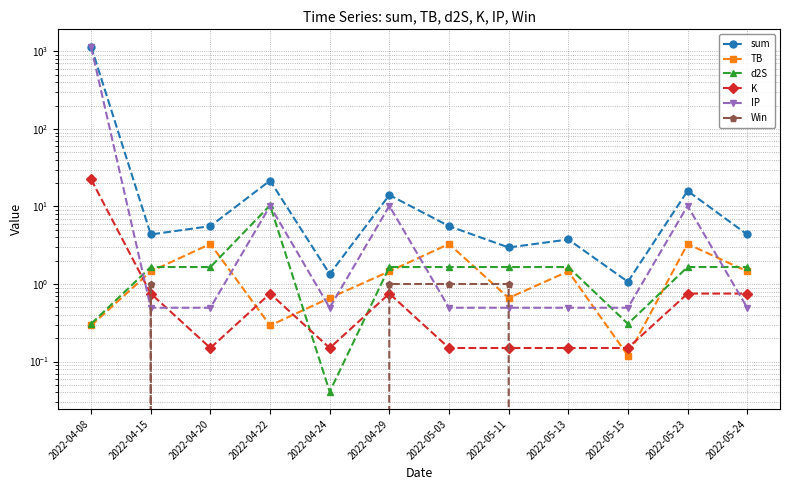

True or false: d2S and sum cross at least once.

False